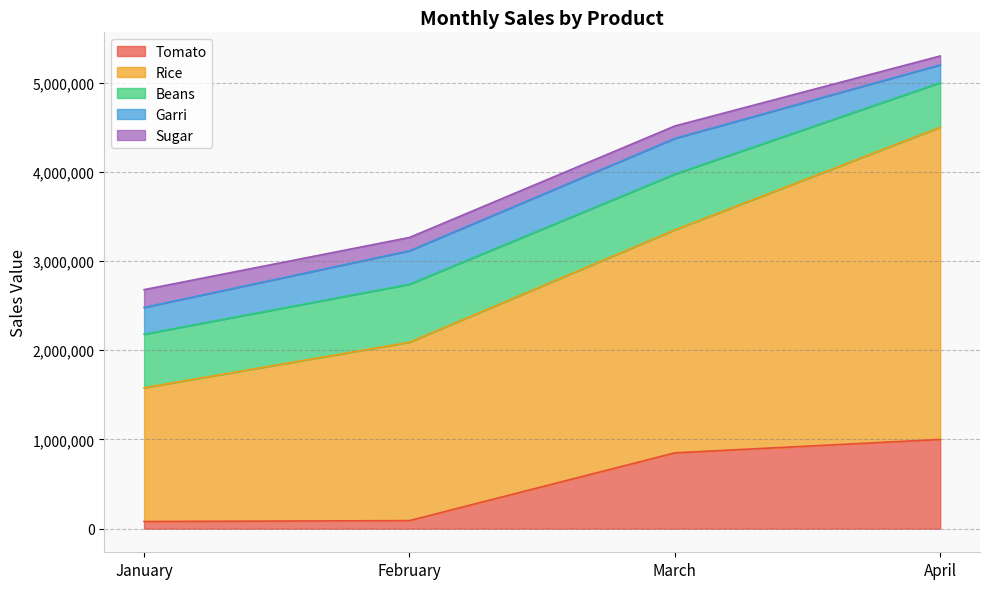

What is the difference between the second highest and second lowest values in the Beans series?

25000